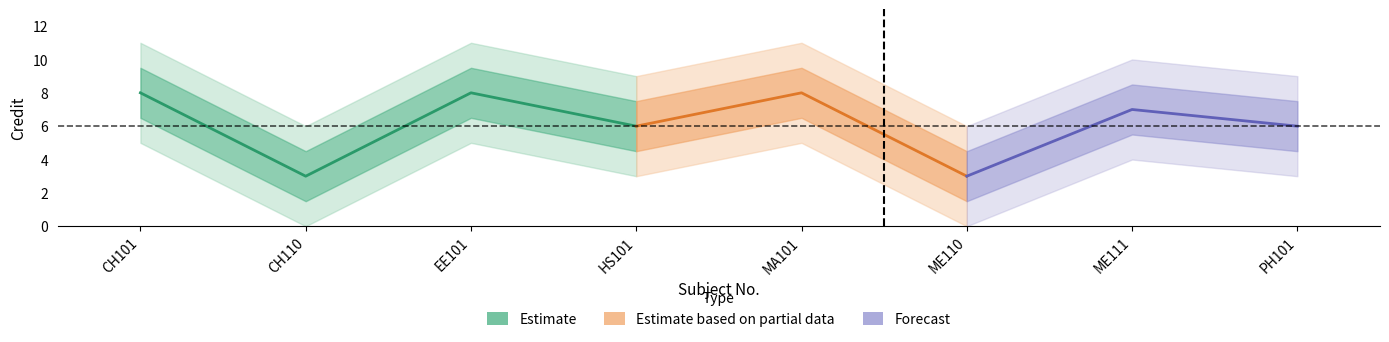

What is the value of the 1st point from the left?

8